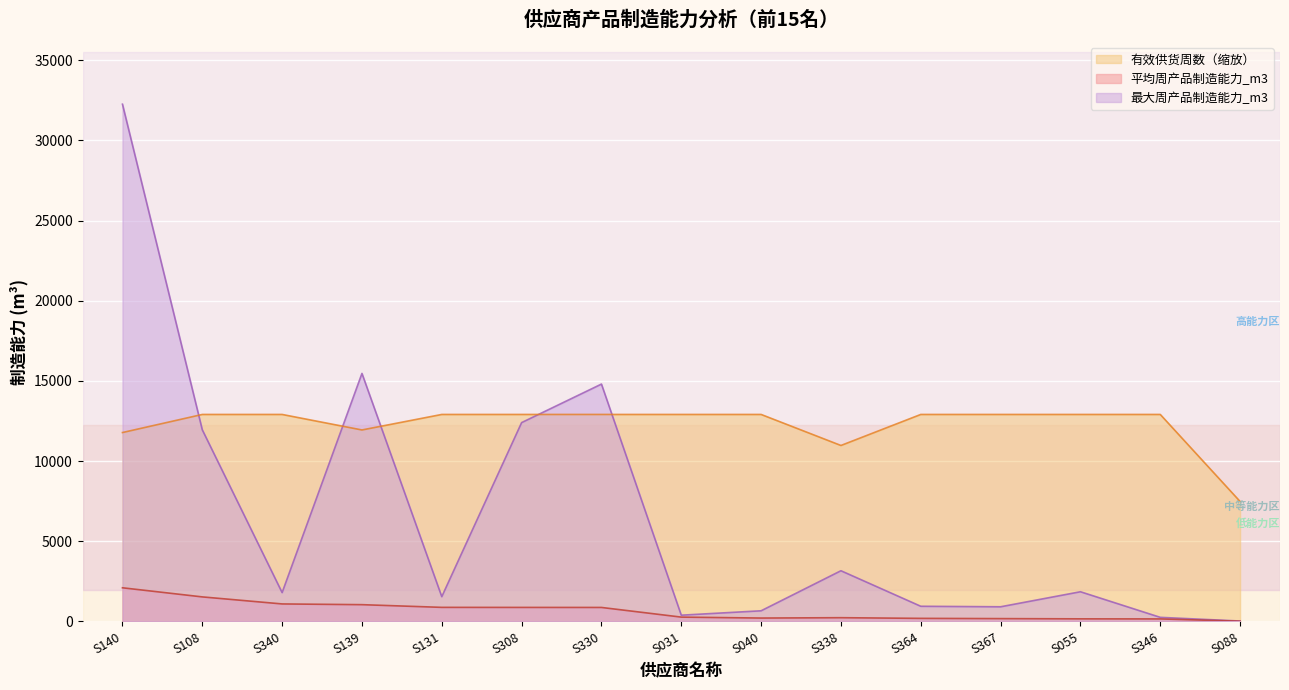

Is it true that 平均周产品制造能力_m3 equals 181.6 at S364?

True